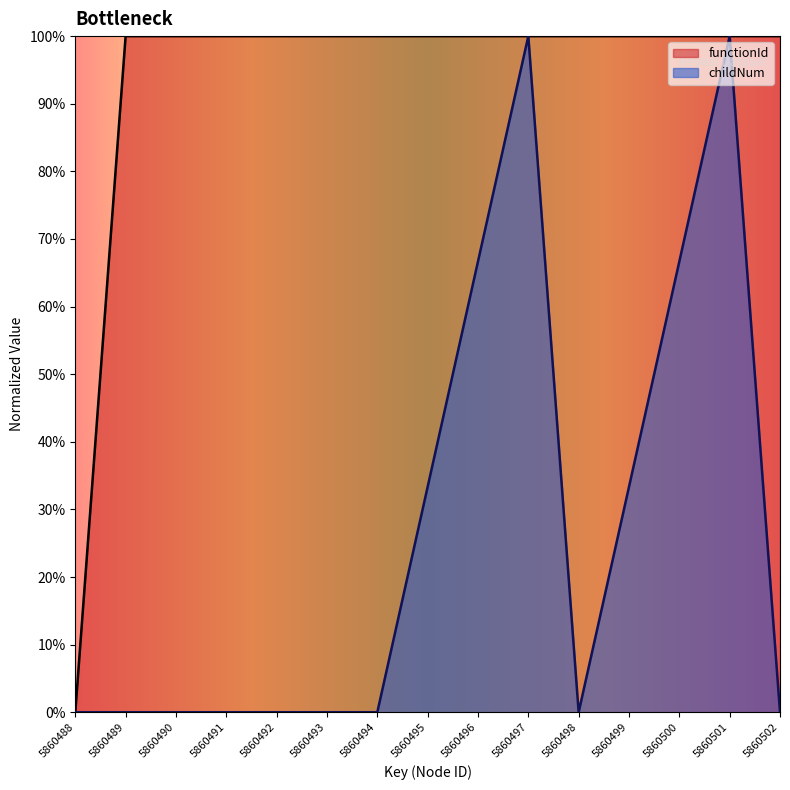

Where is the first local maximum for childNum?

5860497